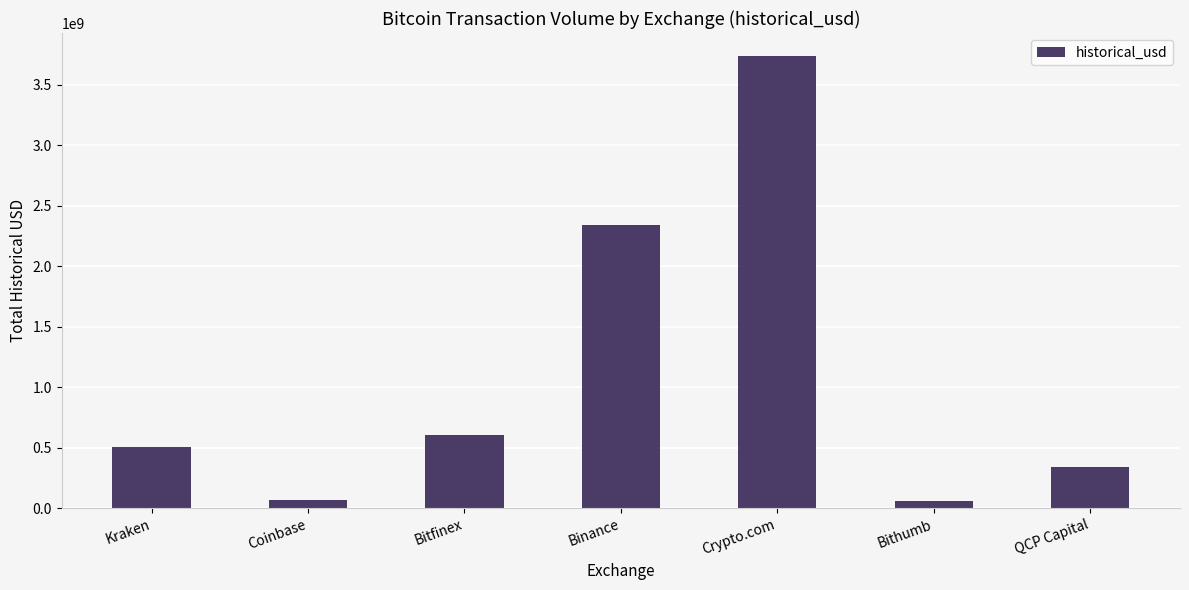

The value at Bitfinex is 605854203.3. True or false?

True